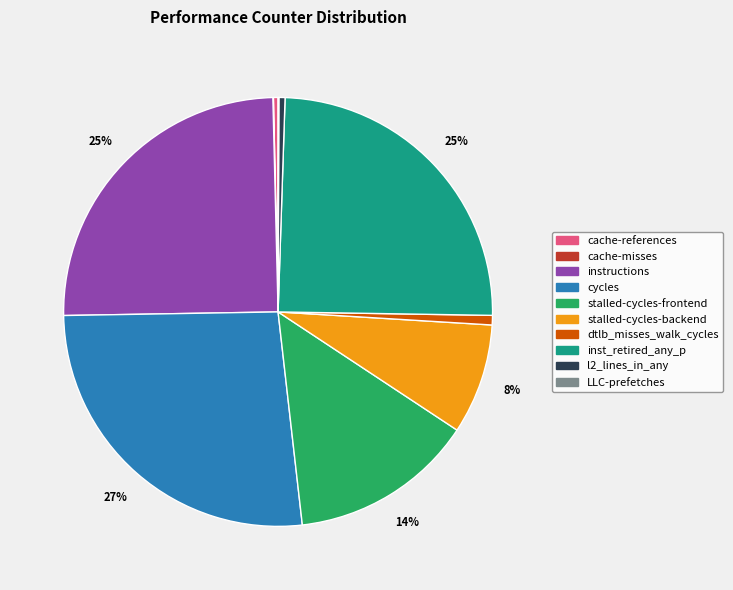

What is the largest slice in the pie chart?

cycles